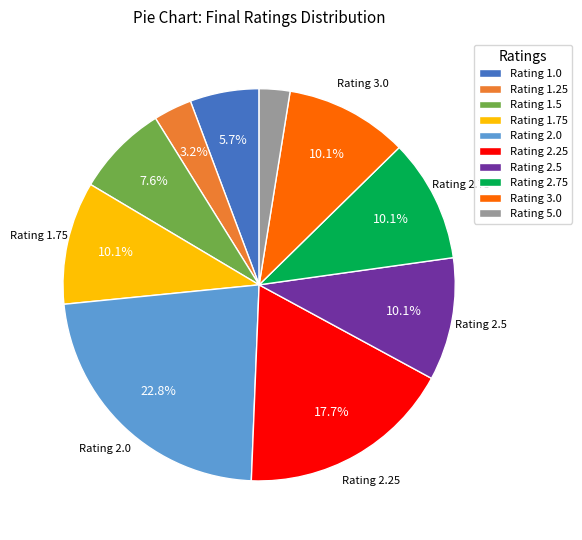

What is the largest slice in the pie chart?

Rating 2.0